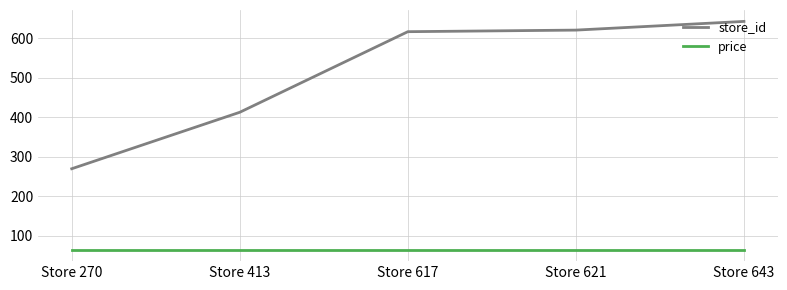

Reading left to right, what are all the values shown in this chart?

store_id: Store 270=270	Store 413=413	Store 617=617	Store 621=621	Store 643=643
price: Store 270=65	Store 413=65	Store 617=65	Store 621=65	Store 643=65